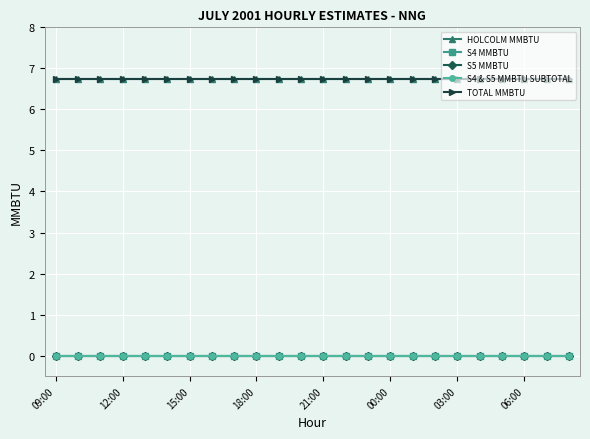

Which series has the largest range (max minus min)?

HOLCOLM MMBTU